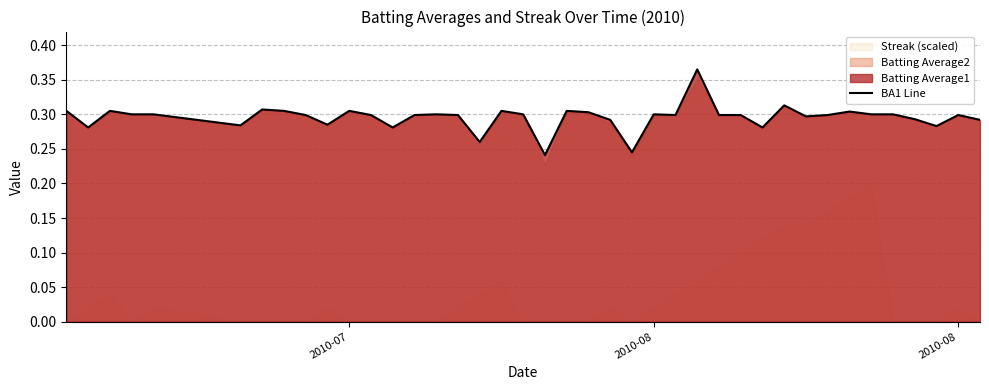

What is the difference between the maximum and minimum values?

0.1